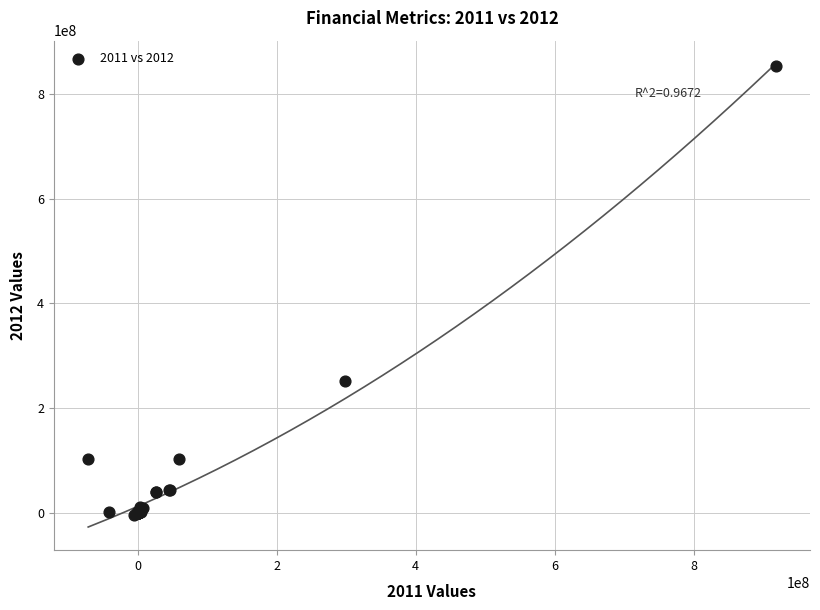

What Y value in the scatter plot is closest to 423858000?

251327000.0